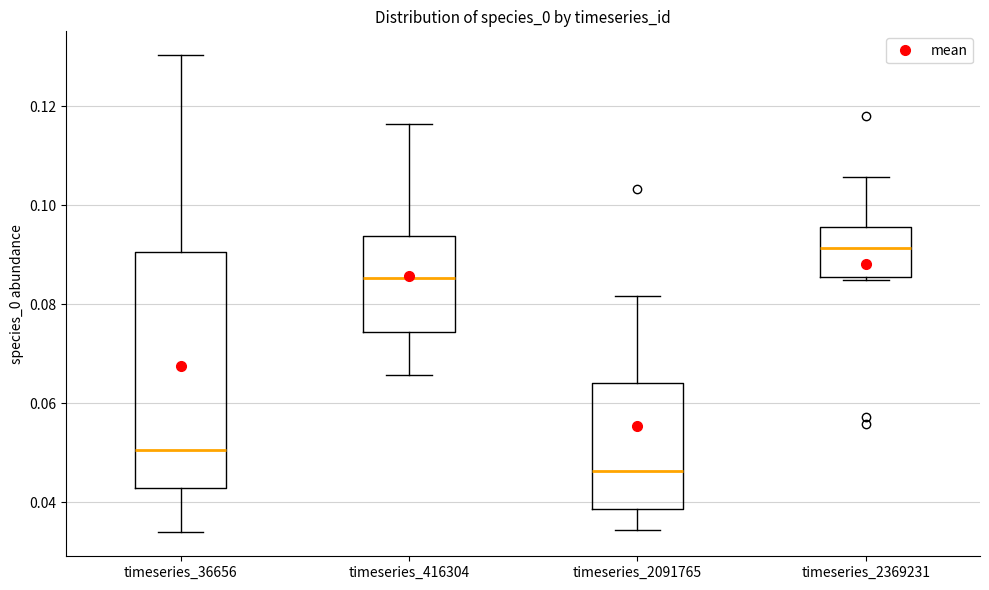

Reading left to right, read every box against the y-axis: the position of its median line, the range the box covers, and the ends of its whiskers. The values are not printed on the chart, so give them approximately, as read against the axis.

timeseries_36656: median 0.050, box 0.042 to 0.090, whiskers 0.034 to 0.130
timeseries_416304: median 0.086, box 0.074 to 0.094, whiskers 0.066 to 0.116
timeseries_2091765: median 0.046, box 0.038 to 0.064, whiskers 0.034 to 0.082
timeseries_2369231: median 0.092, box 0.086 to 0.096, whiskers 0.084 to 0.106